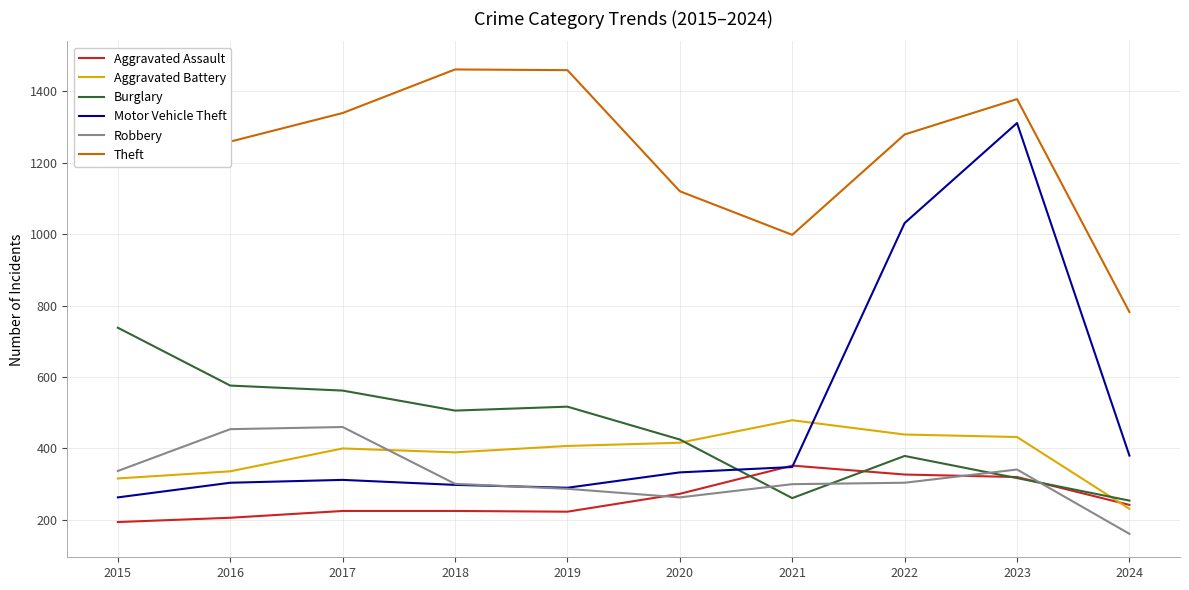

At which label is Aggravated Assault closest to 273?

2020